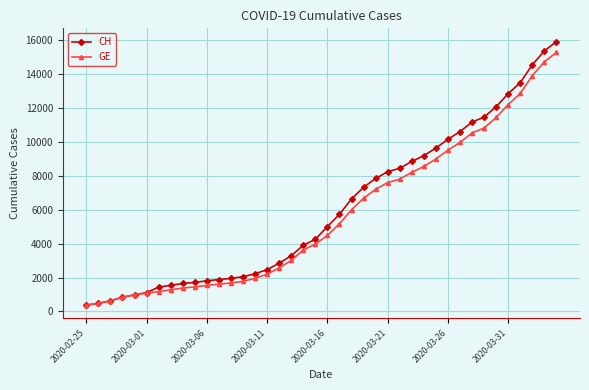

What is the greatest value displayed?

15926